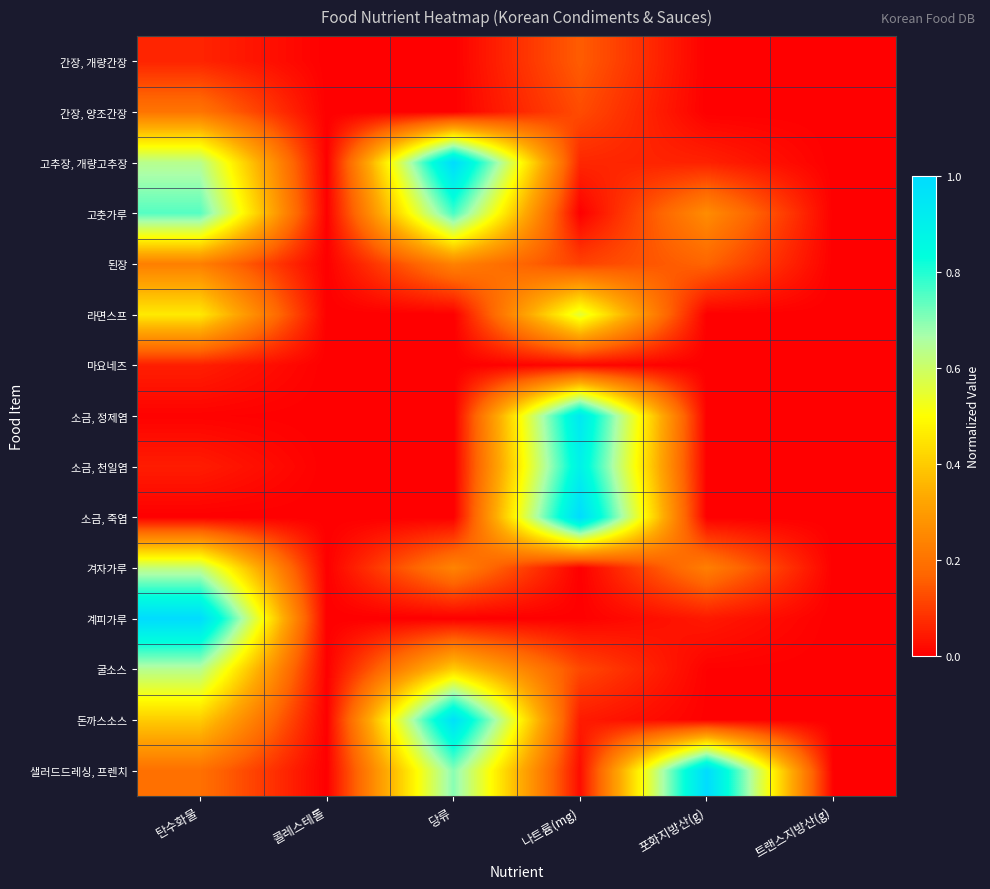

What is the total value across all series at 당류?

4.3